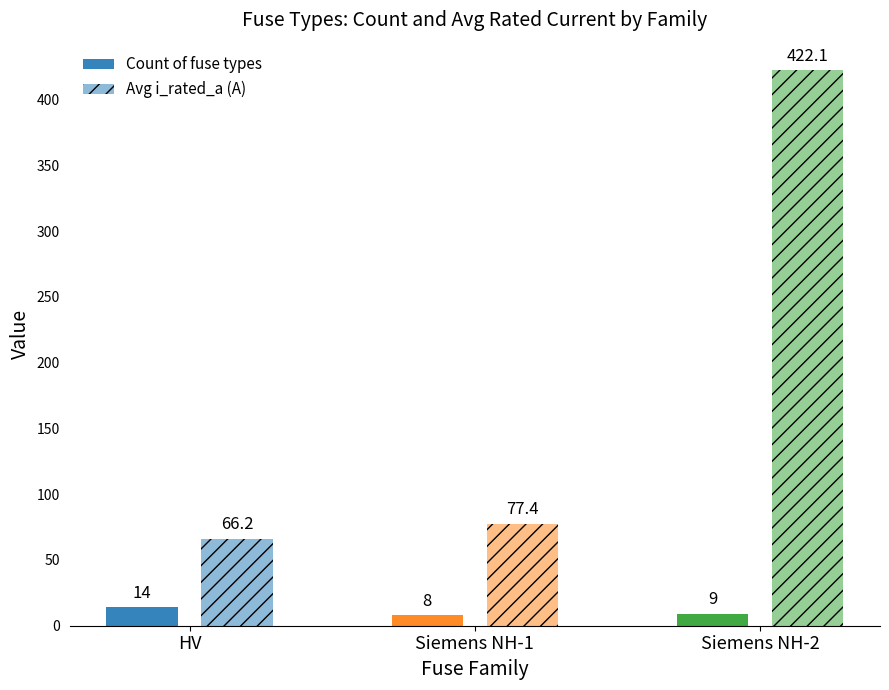

How many values in the Avg i_rated_a (A) series exceed 77?

2